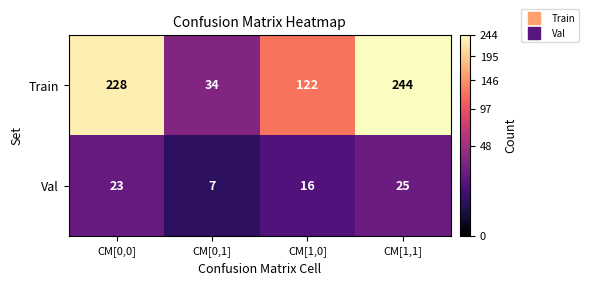

At how many categories does at least one series exceed 91?

3